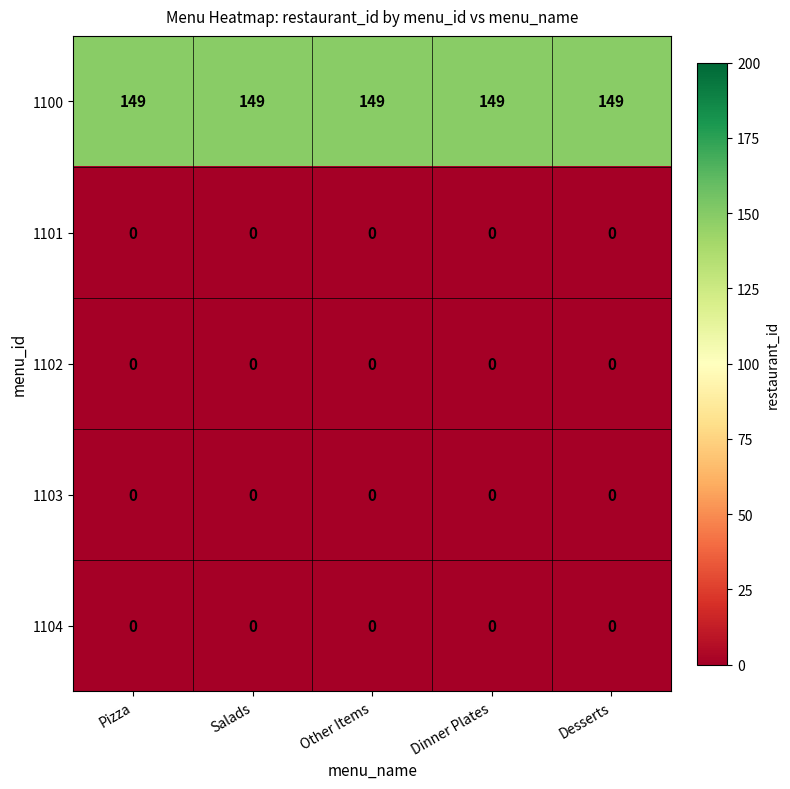

What is the spread (max minus min) of values at Desserts?

149